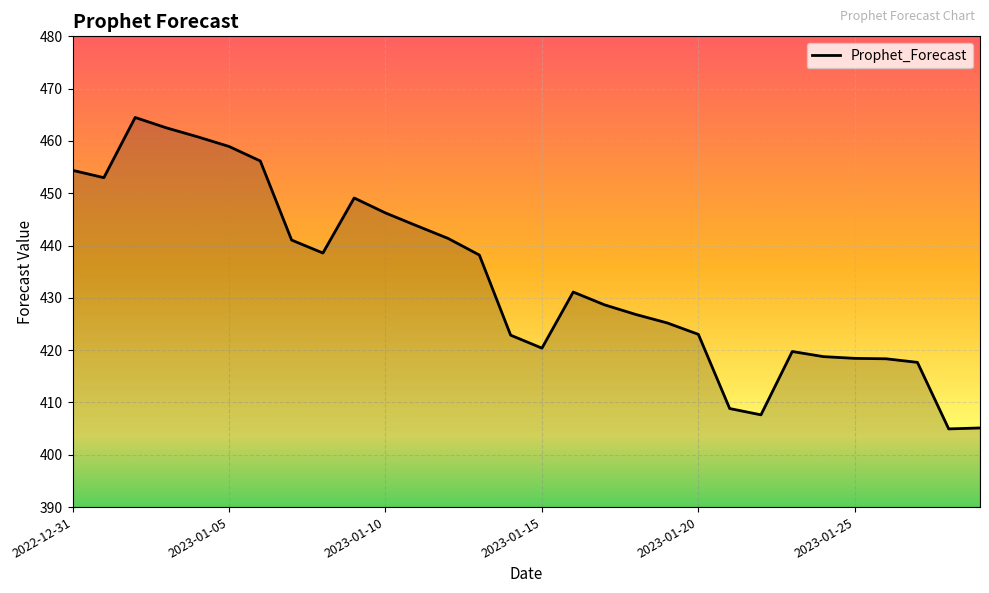

What is the smallest value displayed?

404.9